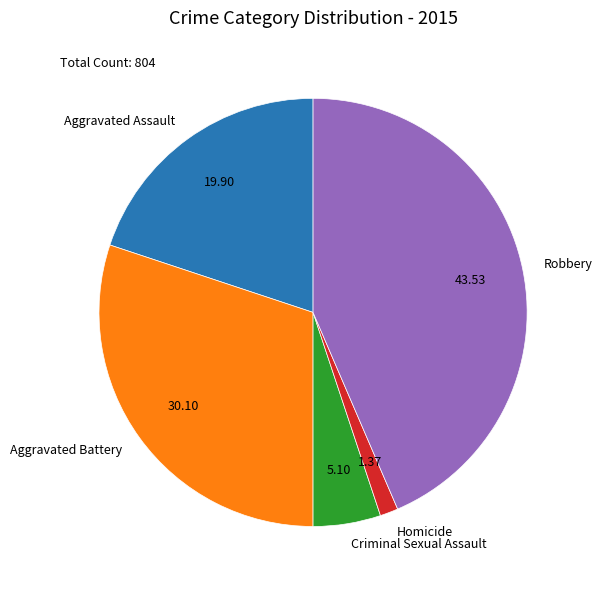

Is Criminal Sexual Assault the majority of the pie?

No